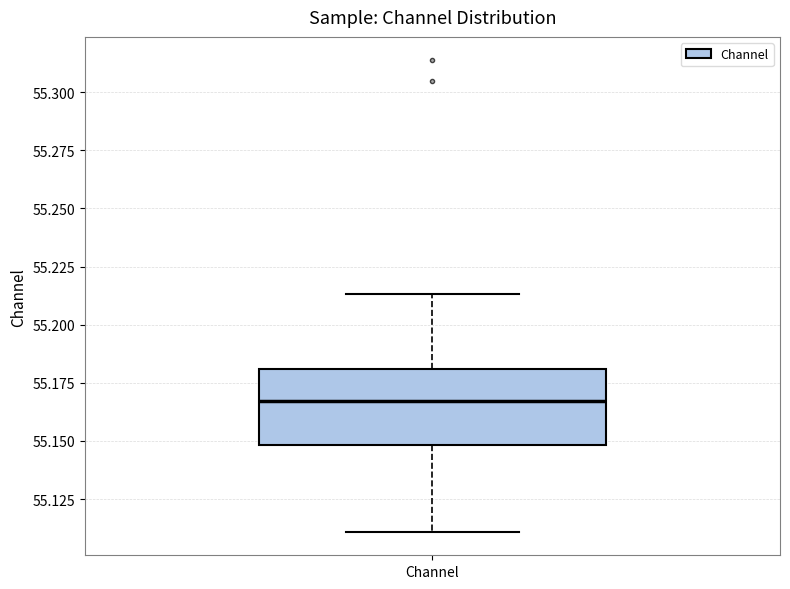

Where is the lower edge of the box for Channel on the y-axis? The values are not printed on the chart, so give them approximately, as read against the axis.

55.150